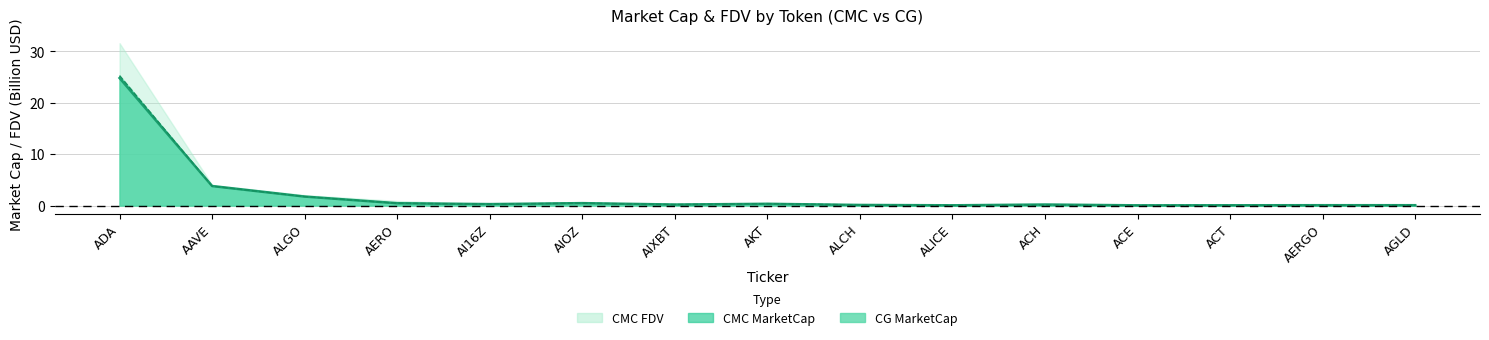

What is the sum of all CMC MC line values?

32.6